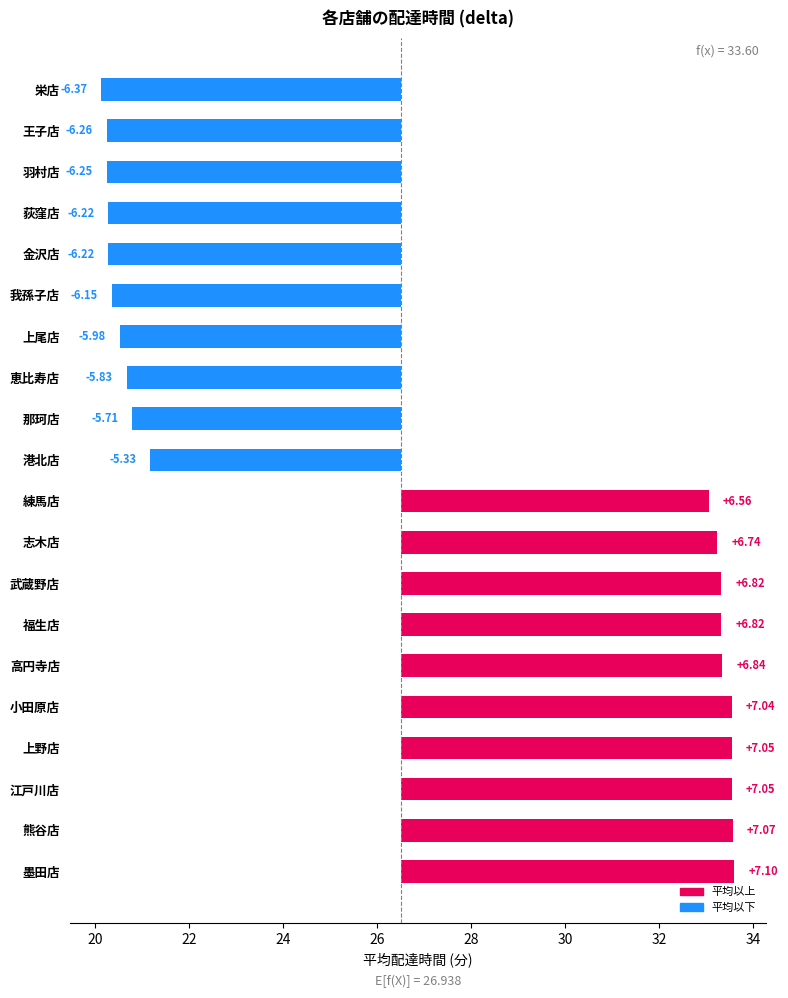

Does the chart contain stacked bars?

No